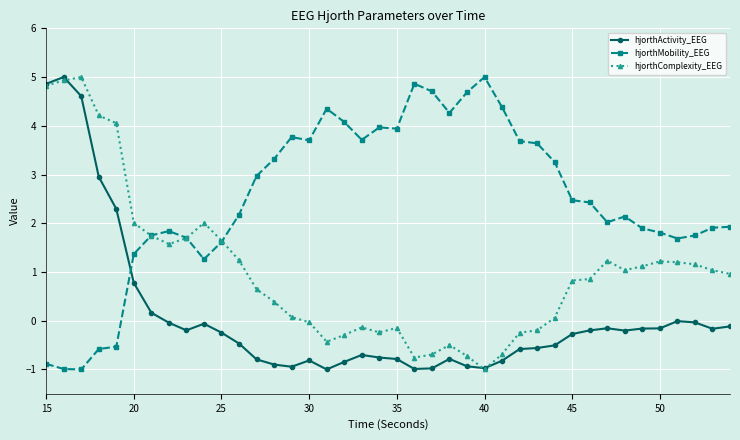

What is the highest value of the hjorthComplexity_EEG series?

5.0